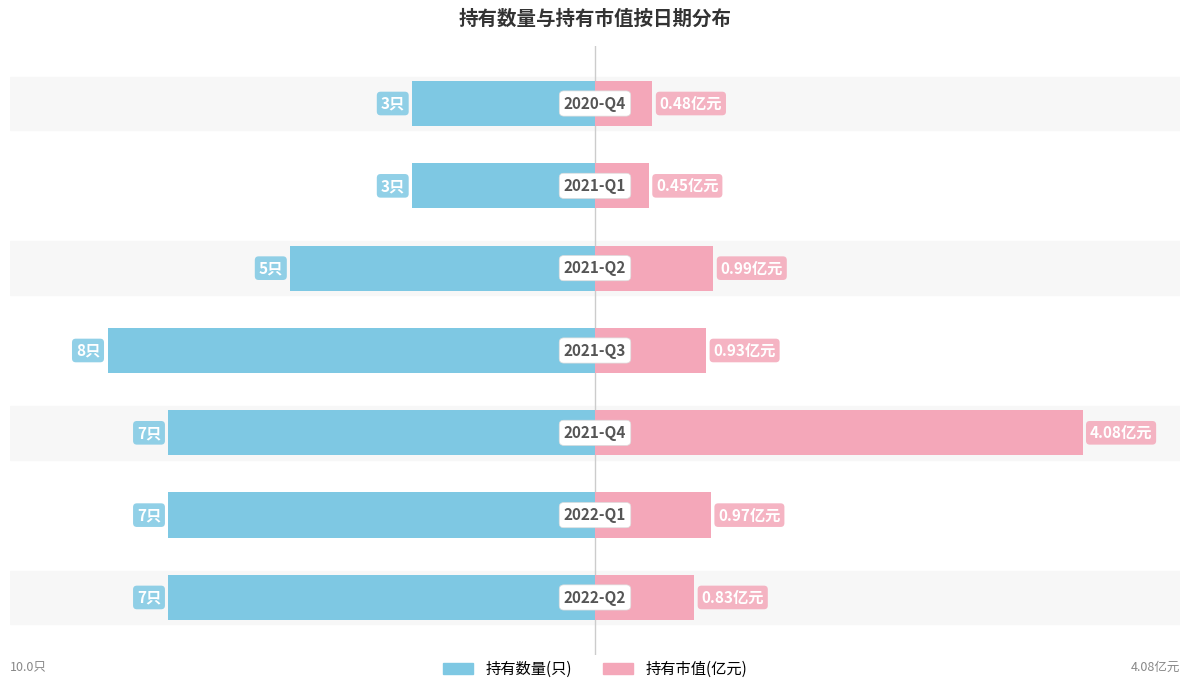

Where is 持有数量(只) nearest to the value -6?

4